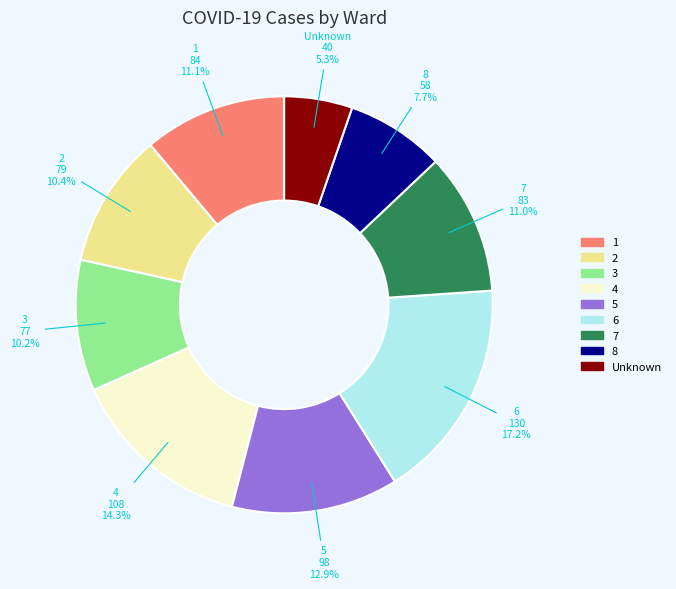

What is the smallest slice in the pie chart?

Unknown